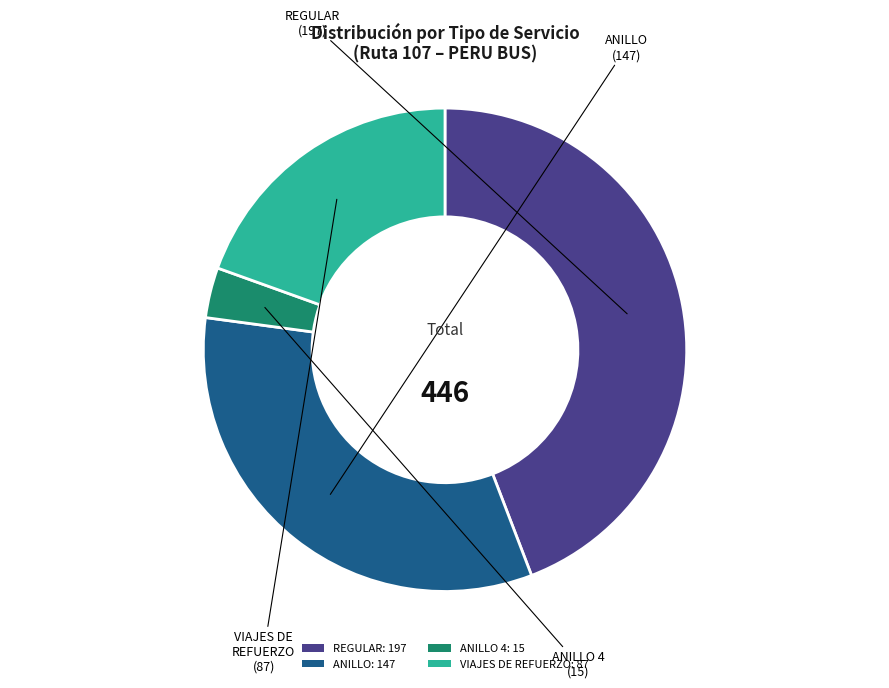

Is there any slice that represents more than half of the pie?

No